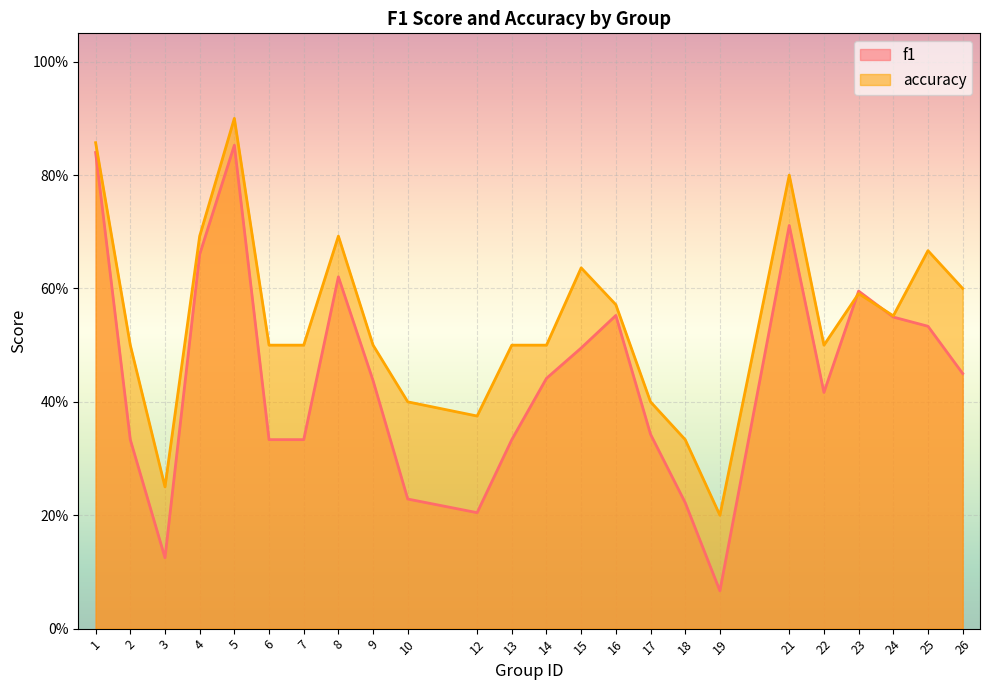

What is the sum of all accuracy values?

13.0